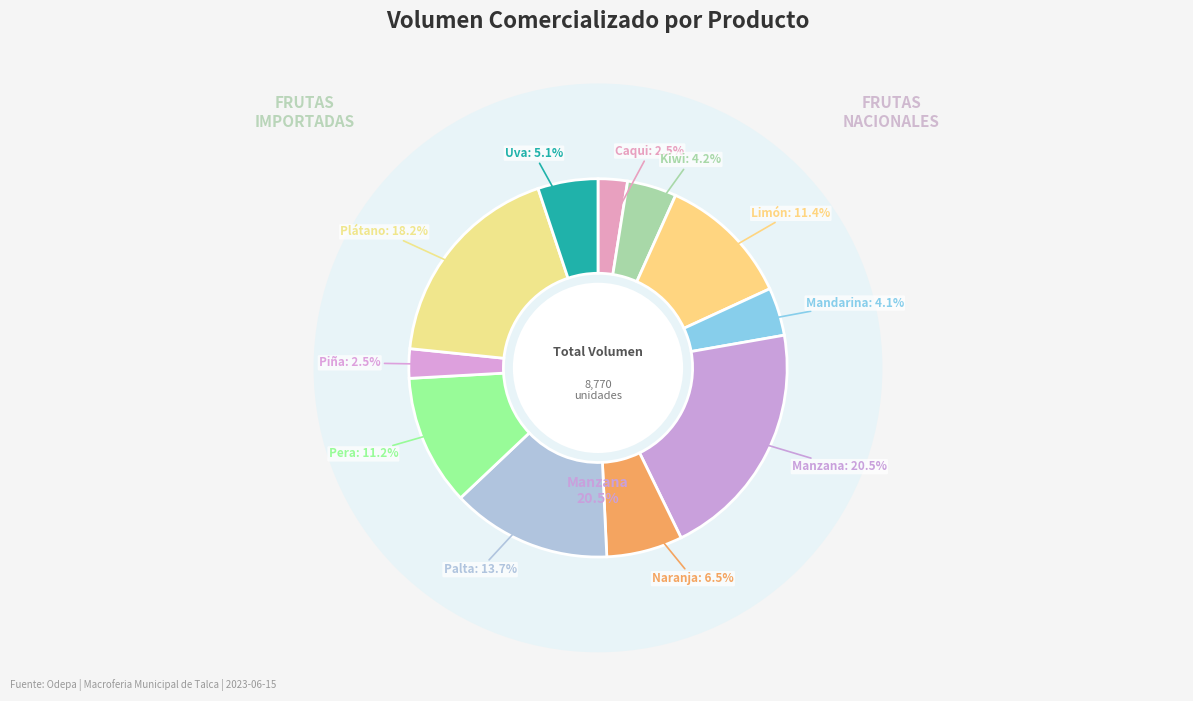

How many slices are in this pie chart?

11